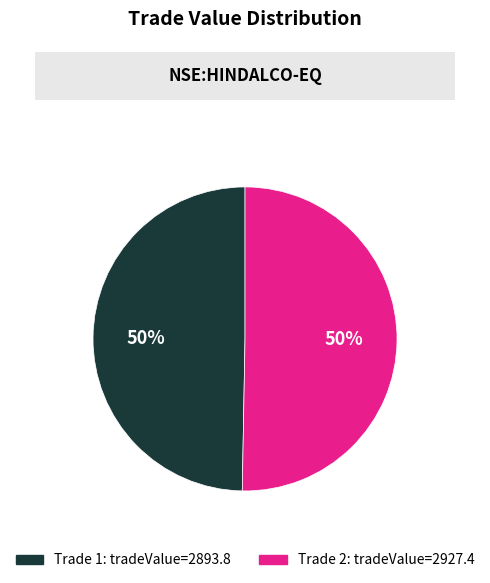

To the nearest percent, what percentage of the pie is Trade 2: tradeValue=2927.4?

50%